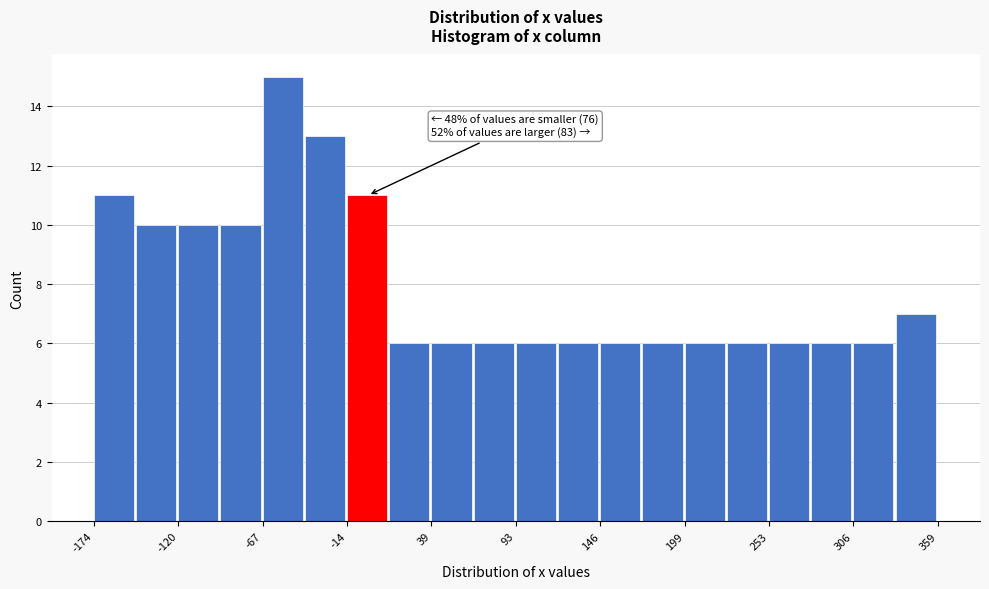

Read against the x-axis, roughly where is the centre of the tallest bar?

-50